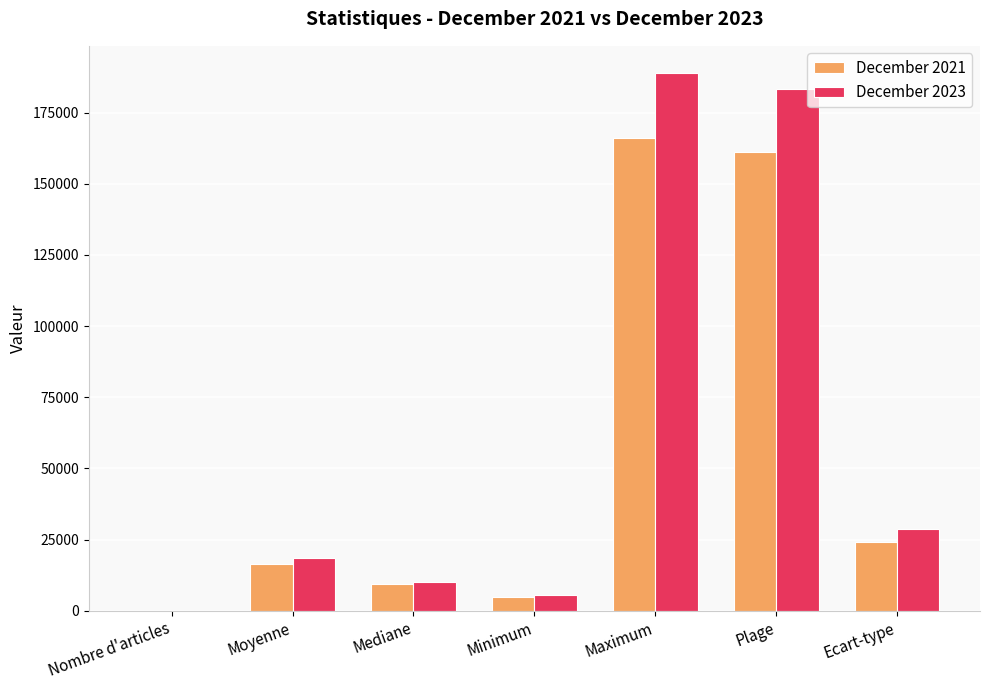

What is the sum of all December 2023 values?

435549.9